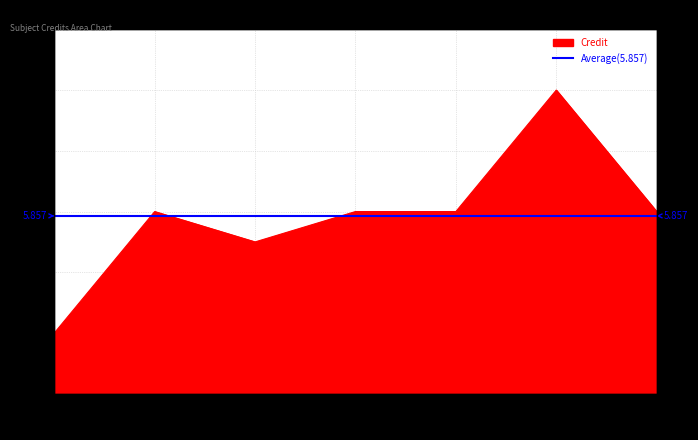

True or false: there are more than 0 points higher than both neighbors.

True